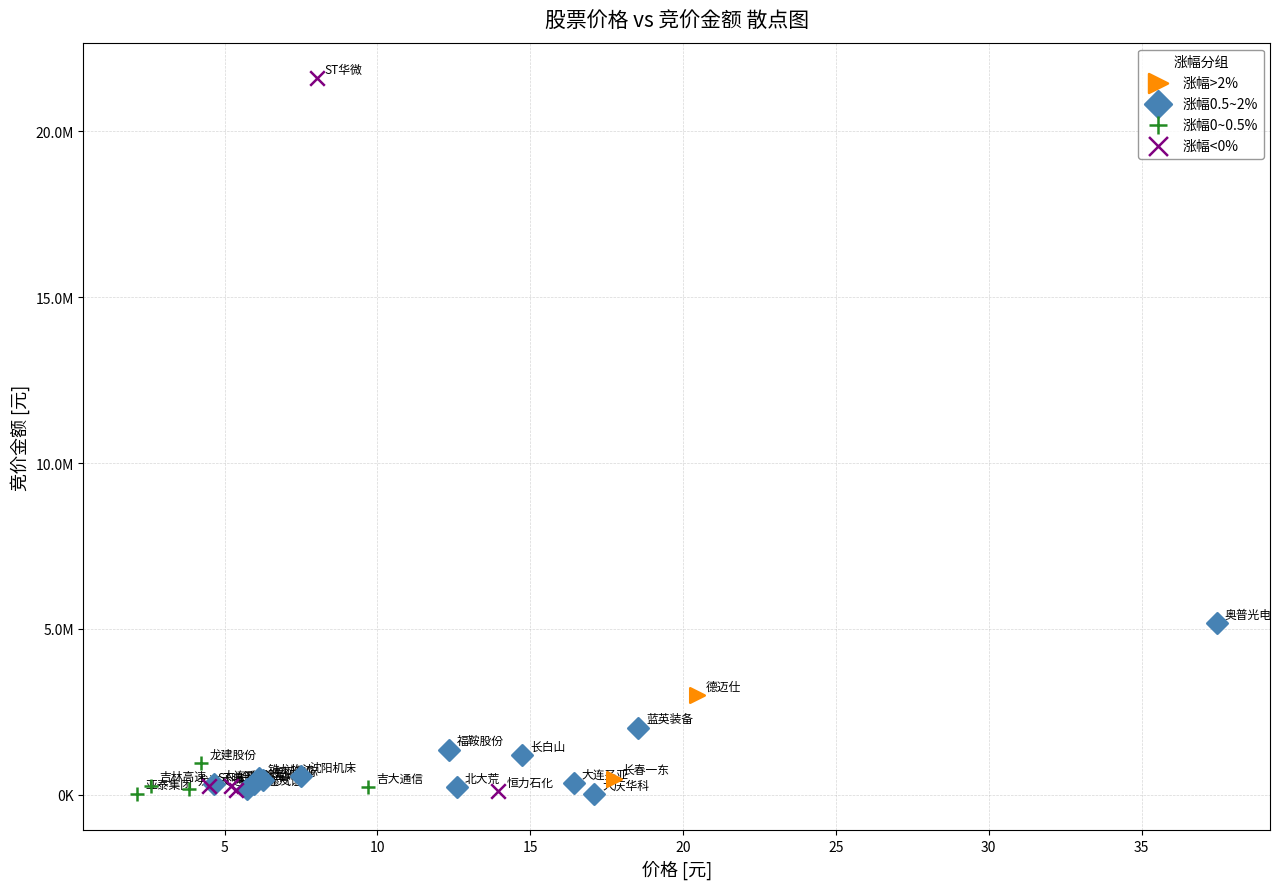

What are all the series names shown in the legend?

涨幅>2%, 涨幅0.5~2%, 涨幅0~0.5%, 涨幅<0%